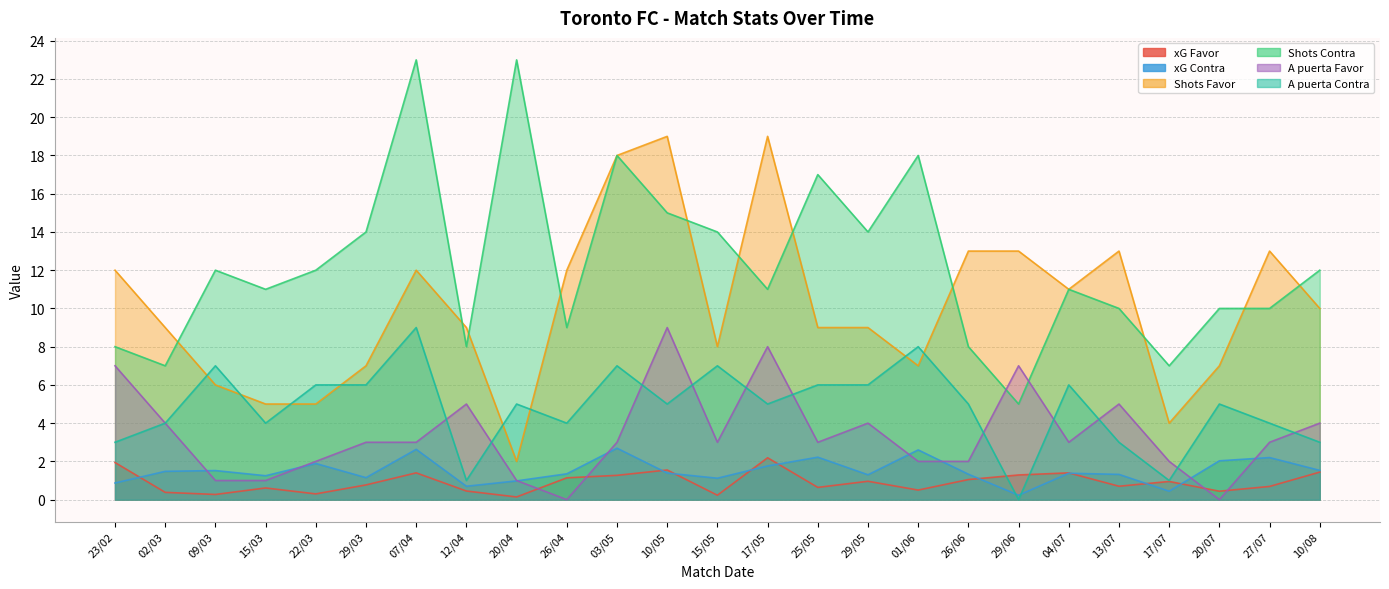

Reading left to right, extract all data points from this chart.

xG Favor: 23/02=1.9	02/03=0.4	09/03=0.3	15/03=0.6	22/03=0.3	29/03=0.8	07/04=1.4	12/04=0.5	20/04=0.1	26/04=1.1	03/05=1.3	10/05=1.6	15/05=0.2	17/05=2.2	25/05=0.6	29/05=1.0	01/06=0.5	26/06=1.1	29/06=1.3	04/07=1.4	13/07=0.7	17/07=0.9	20/07=0.4	27/07=0.7	10/08=1.4
xG Contra: 23/02=0.9	02/03=1.5	09/03=1.5	15/03=1.2	22/03=1.9	29/03=1.1	07/04=2.6	12/04=0.7	20/04=1.0	26/04=1.4	03/05=2.7	10/05=1.4	15/05=1.1	17/05=1.8	25/05=2.2	29/05=1.3	01/06=2.6	26/06=1.3	29/06=0.2	04/07=1.4	13/07=1.3	17/07=0.4	20/07=2.0	27/07=2.2	10/08=1.5
Shots Favor: 23/02=12.0	02/03=9.0	09/03=6.0	15/03=5.0	22/03=5.0	29/03=7.0	07/04=12.0	12/04=9.0	20/04=2.0	26/04=12.0	03/05=18.0	10/05=19.0	15/05=8.0	17/05=19.0	25/05=9.0	29/05=9.0	01/06=7.0	26/06=13.0	29/06=13.0	04/07=11.0	13/07=13.0	17/07=4.0	20/07=7.0	27/07=13.0	10/08=10.0
Shots Contra: 23/02=8.0	02/03=7.0	09/03=12.0	15/03=11.0	22/03=12.0	29/03=14.0	07/04=23.0	12/04=8.0	20/04=23.0	26/04=9.0	03/05=18.0	10/05=15.0	15/05=14.0	17/05=11.0	25/05=17.0	29/05=14.0	01/06=18.0	26/06=8.0	29/06=5.0	04/07=11.0	13/07=10.0	17/07=7.0	20/07=10.0	27/07=10.0	10/08=12.0
A puerta Favor: 23/02=7.0	02/03=4.0	09/03=1.0	15/03=1.0	22/03=2.0	29/03=3.0	07/04=3.0	12/04=5.0	20/04=1.0	26/04=0.0	03/05=3.0	10/05=9.0	15/05=3.0	17/05=8.0	25/05=3.0	29/05=4.0	01/06=2.0	26/06=2.0	29/06=7.0	04/07=3.0	13/07=5.0	17/07=2.0	20/07=0.0	27/07=3.0	10/08=4.0
A puerta Contra: 23/02=3.0	02/03=4.0	09/03=7.0	15/03=4.0	22/03=6.0	29/03=6.0	07/04=9.0	12/04=1.0	20/04=5.0	26/04=4.0	03/05=7.0	10/05=5.0	15/05=7.0	17/05=5.0	25/05=6.0	29/05=6.0	01/06=8.0	26/06=5.0	29/06=0.0	04/07=6.0	13/07=3.0	17/07=1.0	20/07=5.0	27/07=4.0	10/08=3.0